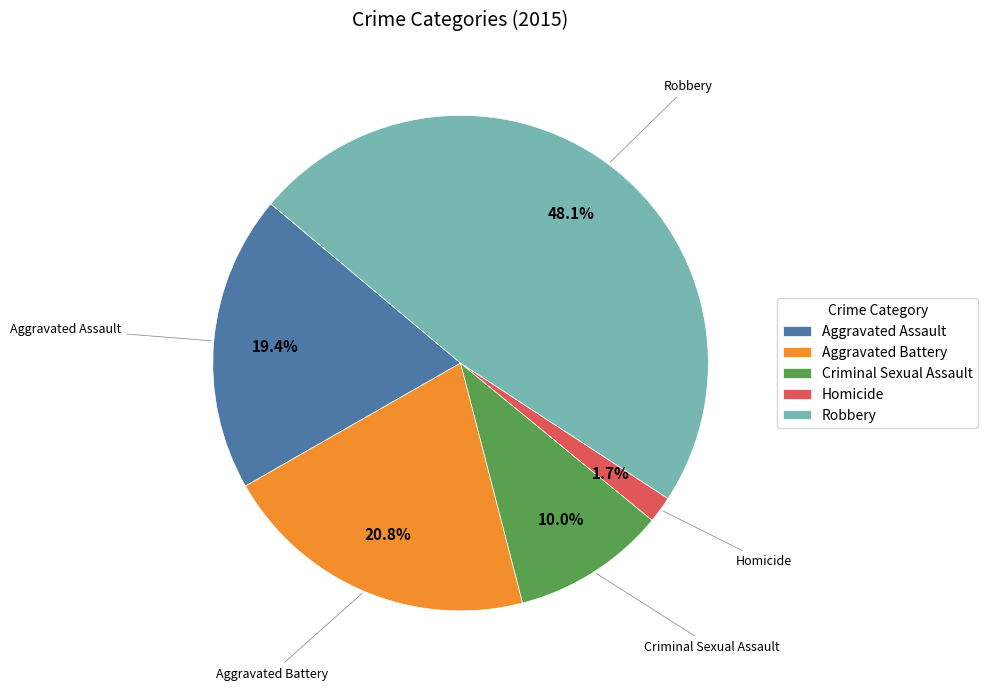

Does Criminal Sexual Assault account for over 50% of the chart?

No